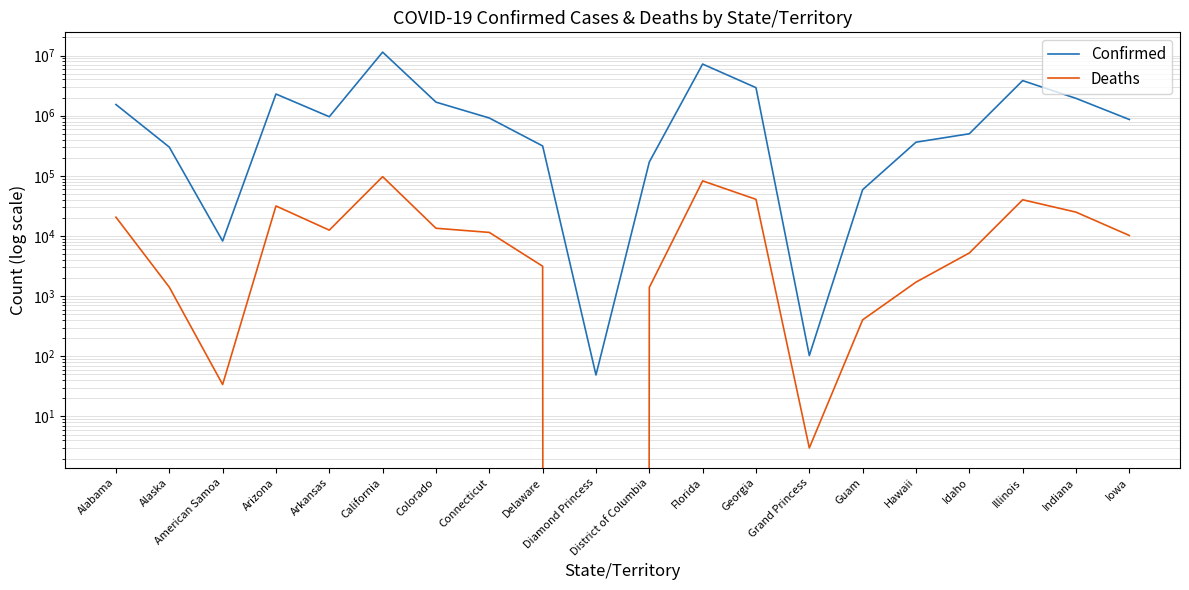

Between District of Columbia and Illinois, which series saw the biggest shift?

Confirmed